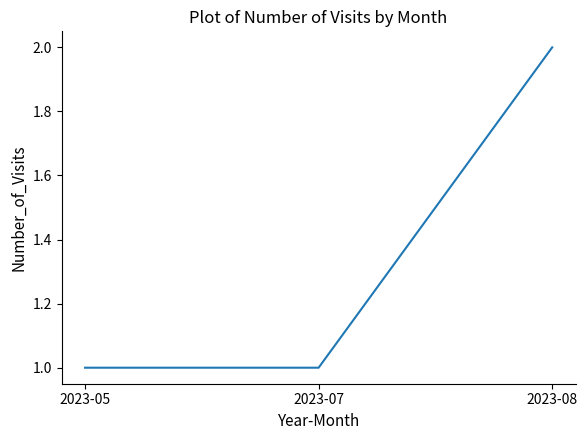

What is the sum of all values?

4